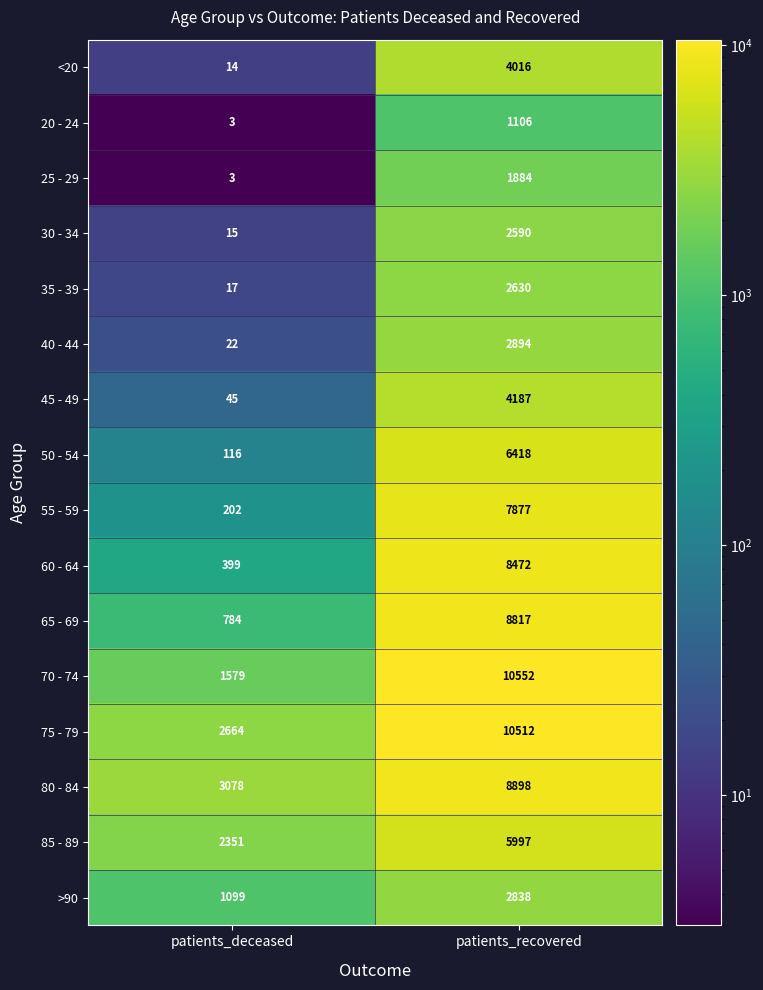

What is the average value of the 55 - 59 series?

4040